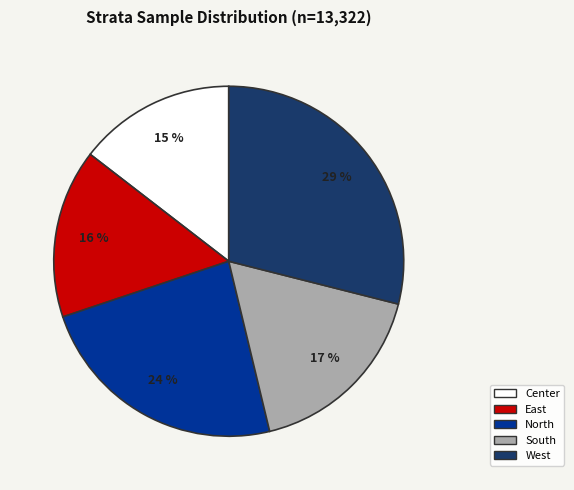

To the nearest percent, what is the difference between the largest and smallest slice percentages?

14%